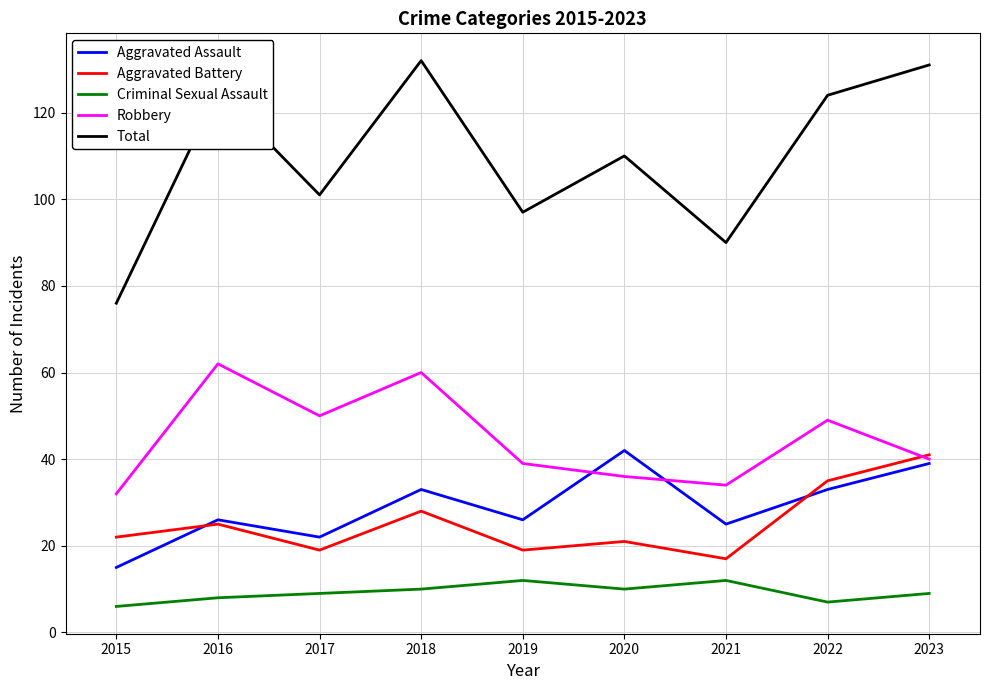

At which category does Total reach its first local valley?

2017